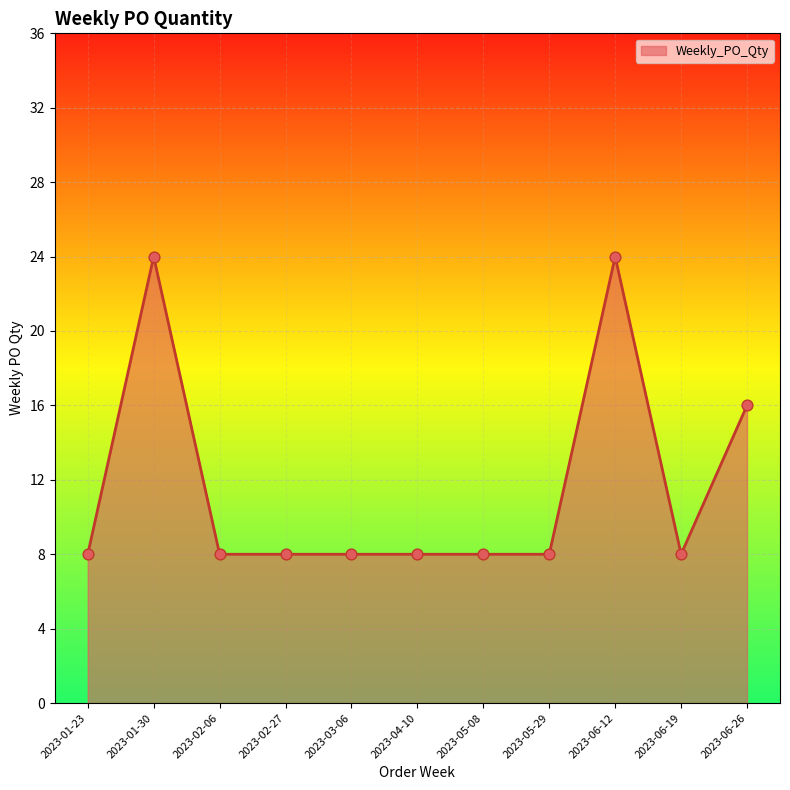

What is the change in value from 2023-06-19 to 2023-06-26?

+8